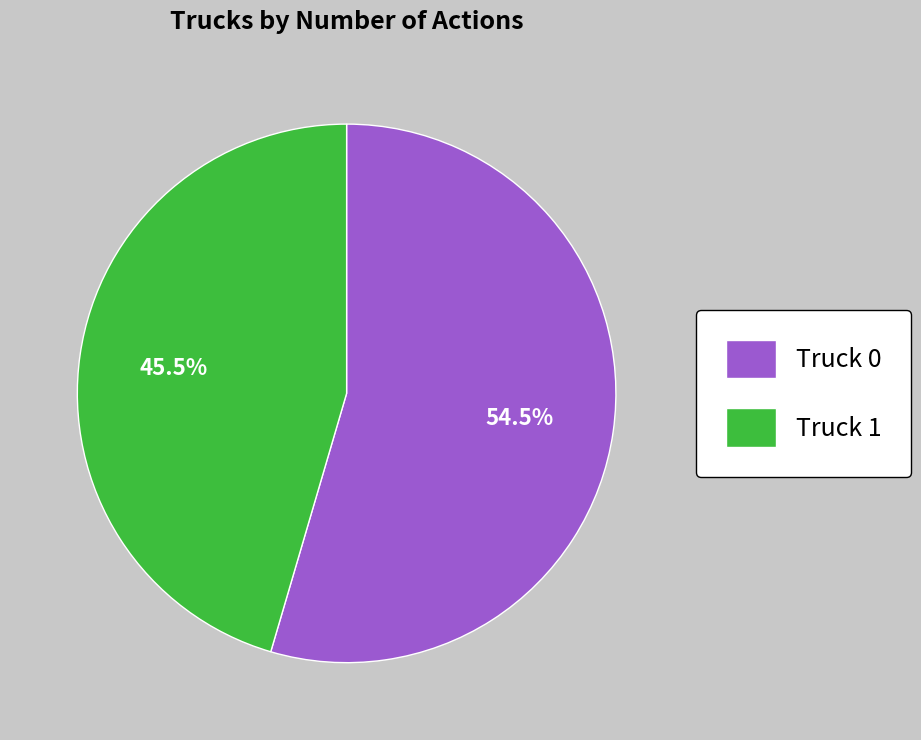

Does Truck 1 account for over 50% of the chart?

No